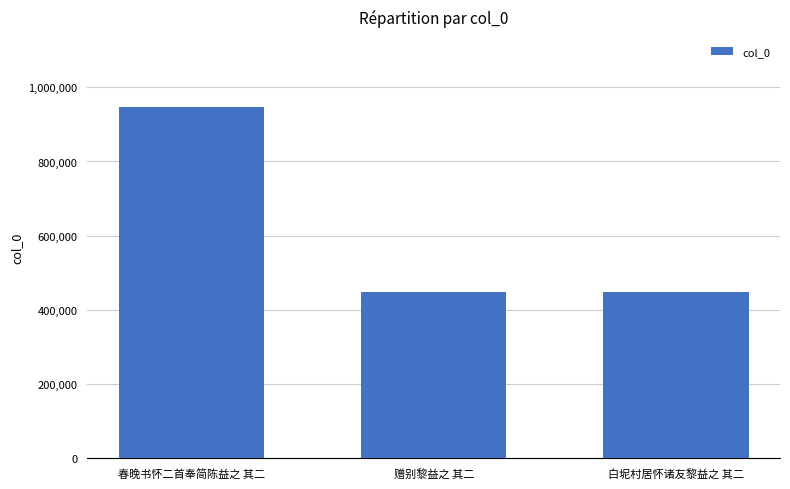

What is the value of the 2nd bar from the left?

448177